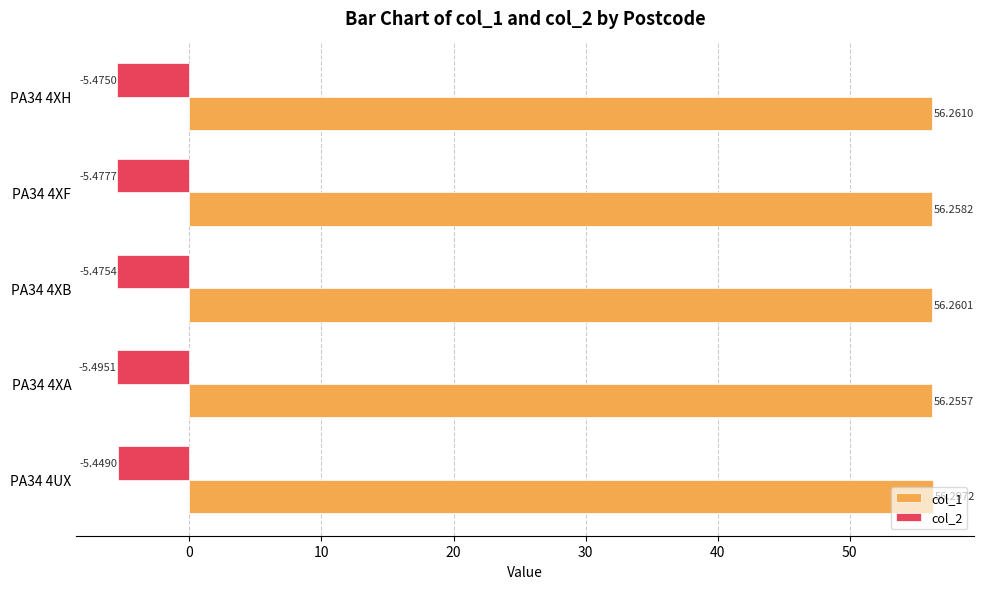

Which series has the largest range (max minus min)?

col_2